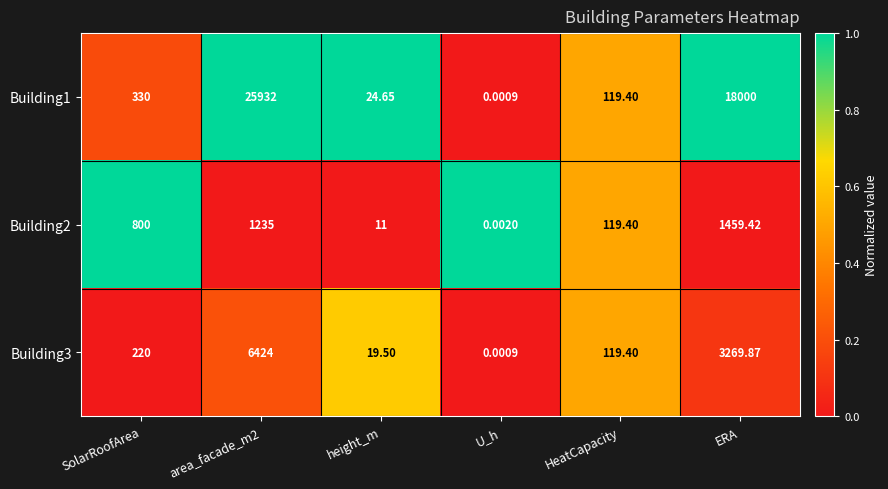

Which series has the widest spread of values?

Building1